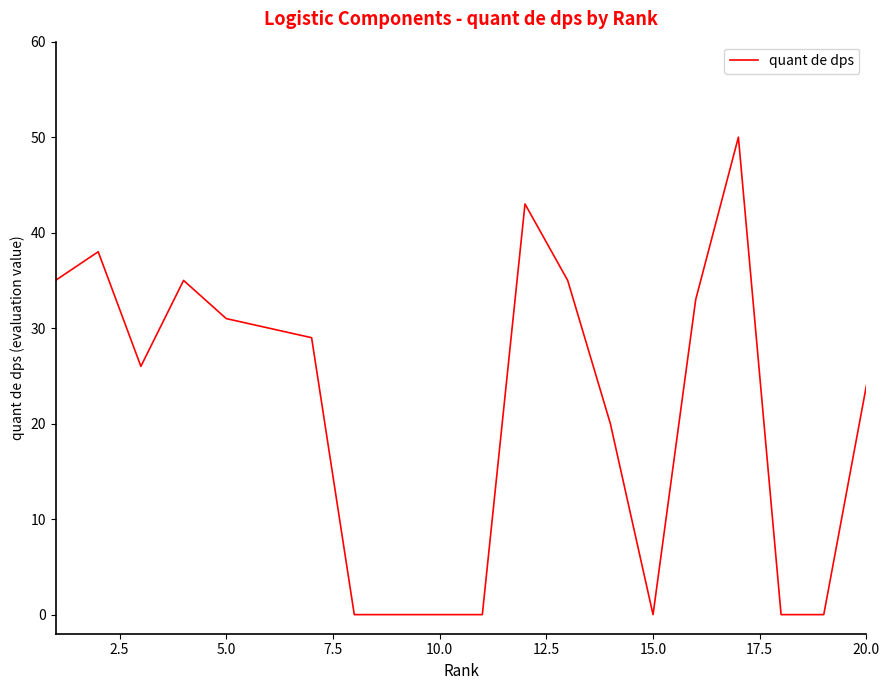

What is the difference between the maximum and minimum values?

50